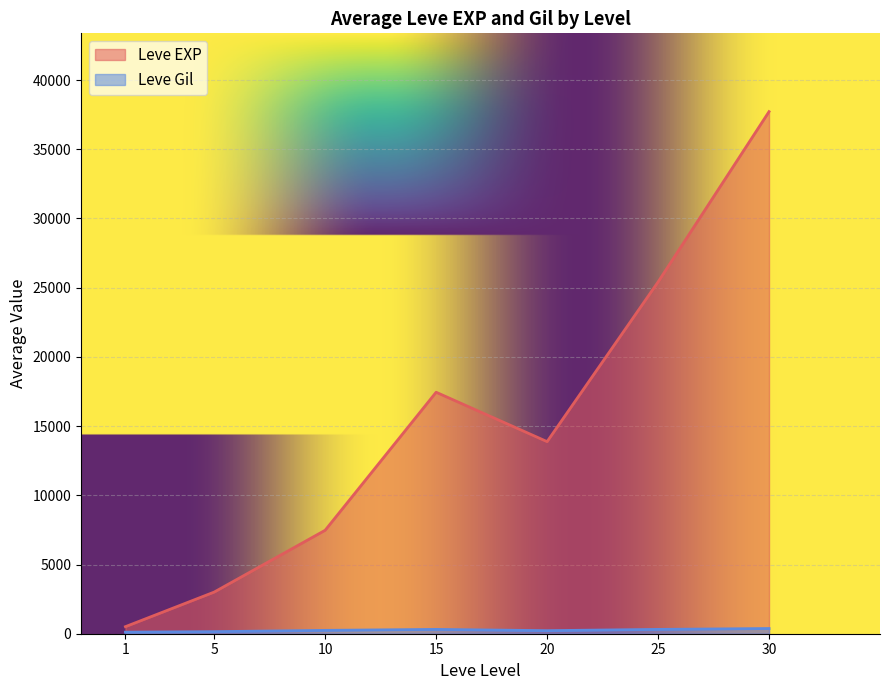

Which series has the largest total across all categories?

Leve EXP